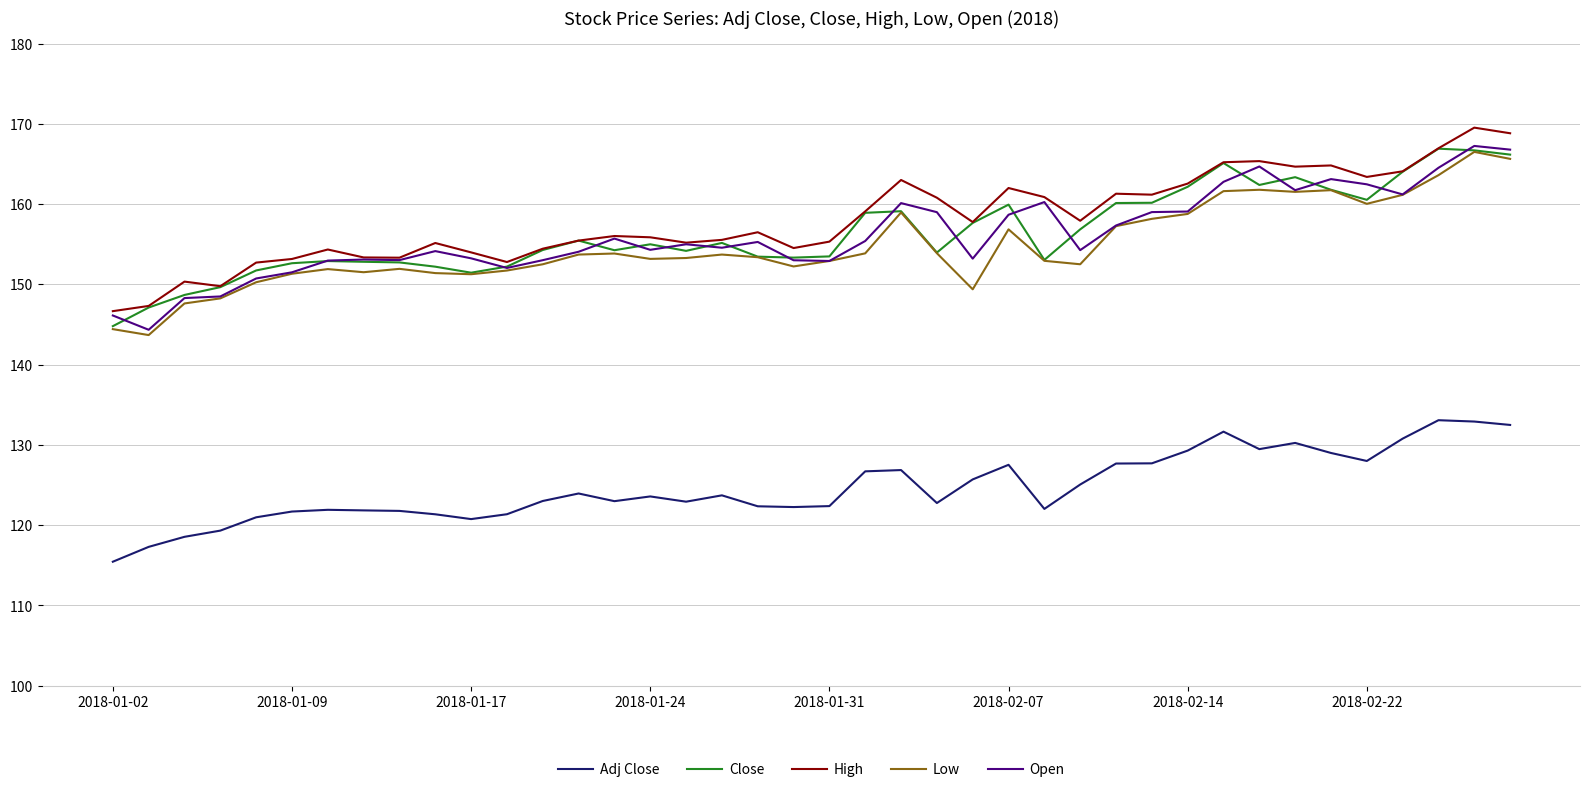

What is the highest value of the Open series?

167.2